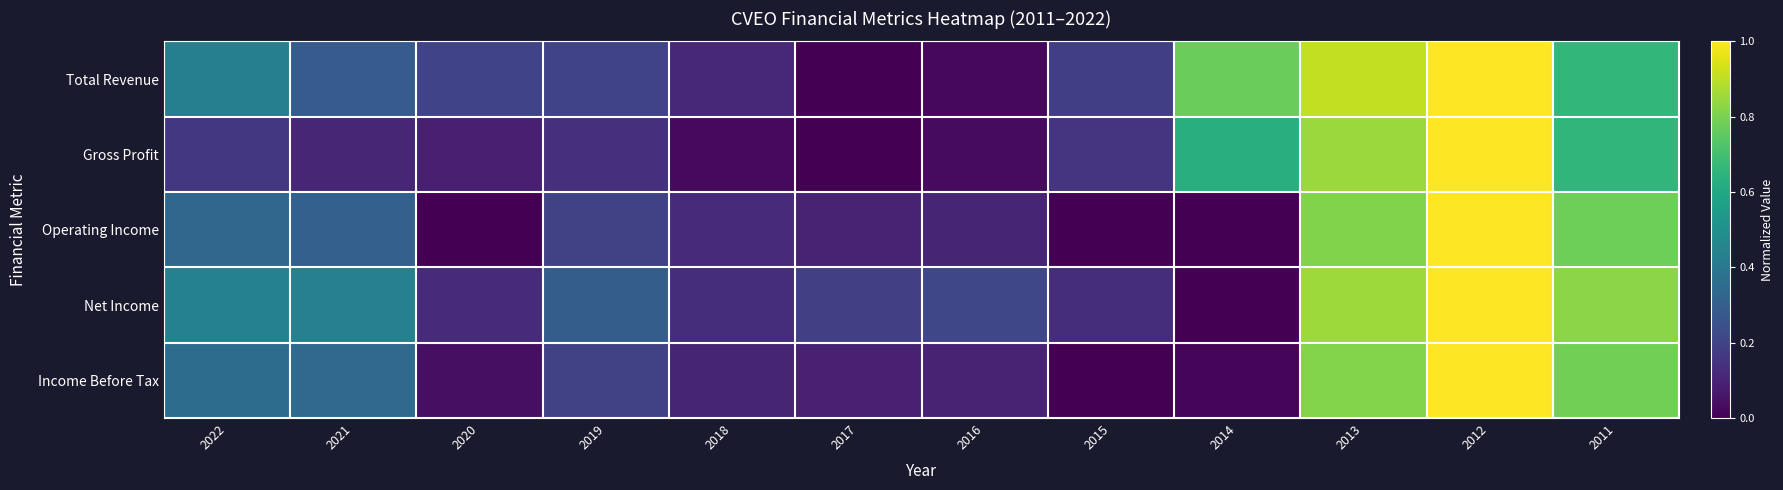

Reading right to left, transcribe all the data shown in this chart.

Total Revenue: 2011=0.7	2012=1.0	2013=0.9	2014=0.8	2015=0.2	2016=0.0	2017=0.0	2018=0.1	2019=0.2	2020=0.2	2021=0.3	2022=0.4
Gross Profit: 2011=0.7	2012=1.0	2013=0.8	2014=0.6	2015=0.2	2016=0.0	2017=0.0	2018=0.0	2019=0.1	2020=0.1	2021=0.1	2022=0.2
Operating Income: 2011=0.8	2012=1.0	2013=0.8	2014=0.0	2015=0.0	2016=0.1	2017=0.1	2018=0.1	2019=0.2	2020=0.0	2021=0.3	2022=0.3
Net Income: 2011=0.8	2012=1.0	2013=0.9	2014=0.0	2015=0.1	2016=0.2	2017=0.2	2018=0.1	2019=0.3	2020=0.1	2021=0.4	2022=0.4
Income Before Tax: 2011=0.8	2012=1.0	2013=0.8	2014=0.0	2015=0.0	2016=0.1	2017=0.1	2018=0.1	2019=0.2	2020=0.0	2021=0.3	2022=0.4